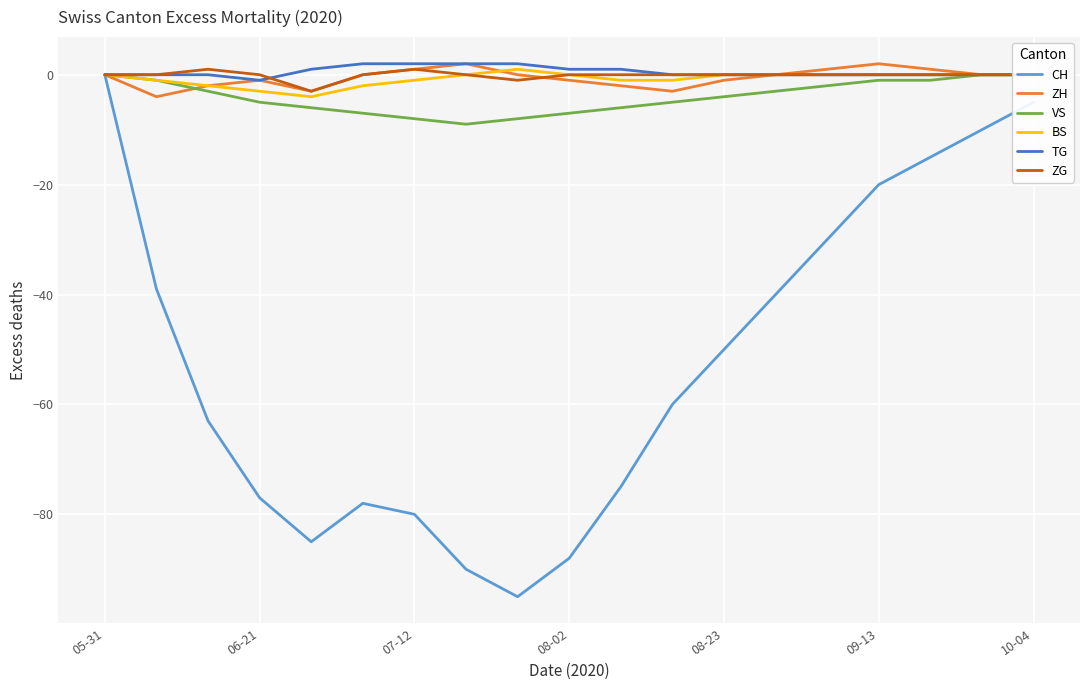

Rank the series at 7 from highest to lowest value.

ZH, TG, BS, ZG, VS, CH